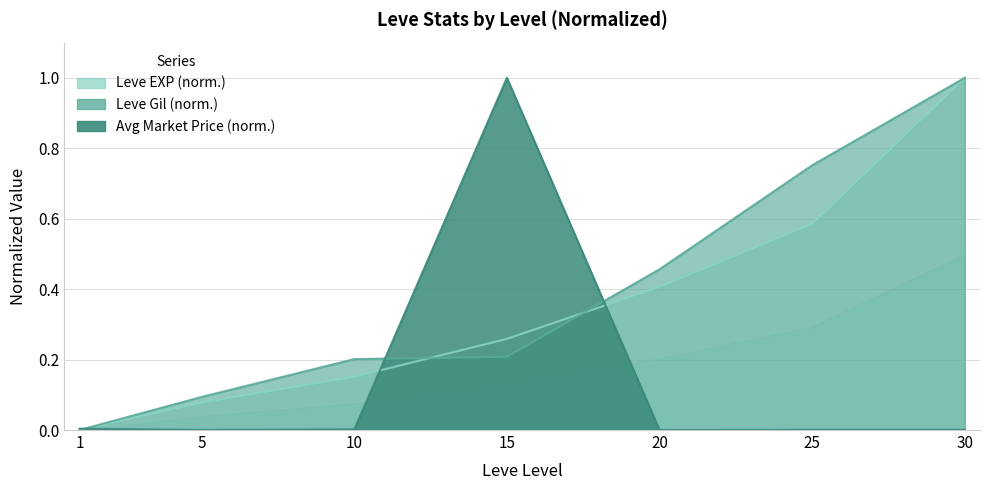

The Leve Gil series shows 0.0 at 1. True or false?

True